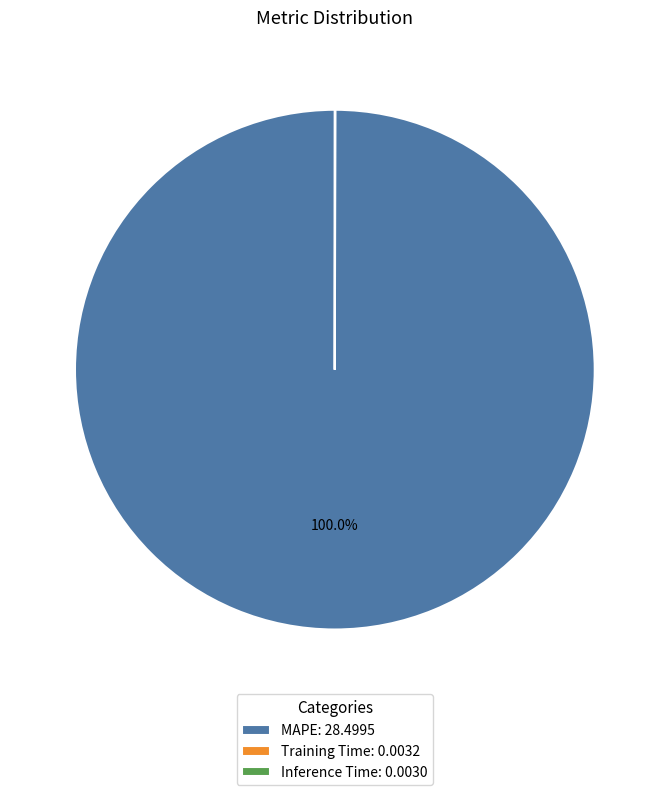

Does any single category account for the majority?

Yes